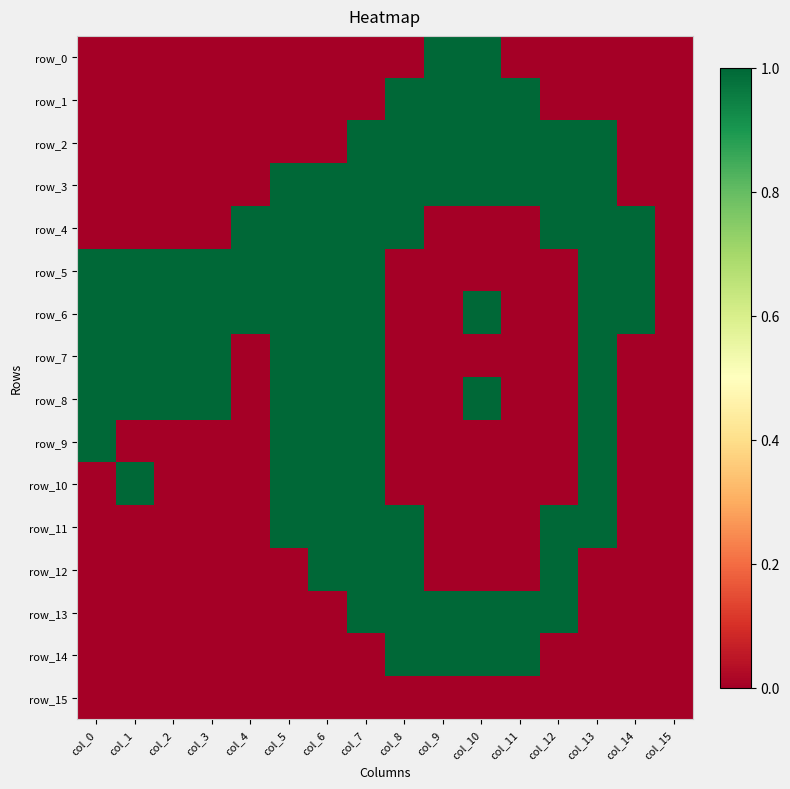

How many data points in row_3 are less than 1?

7